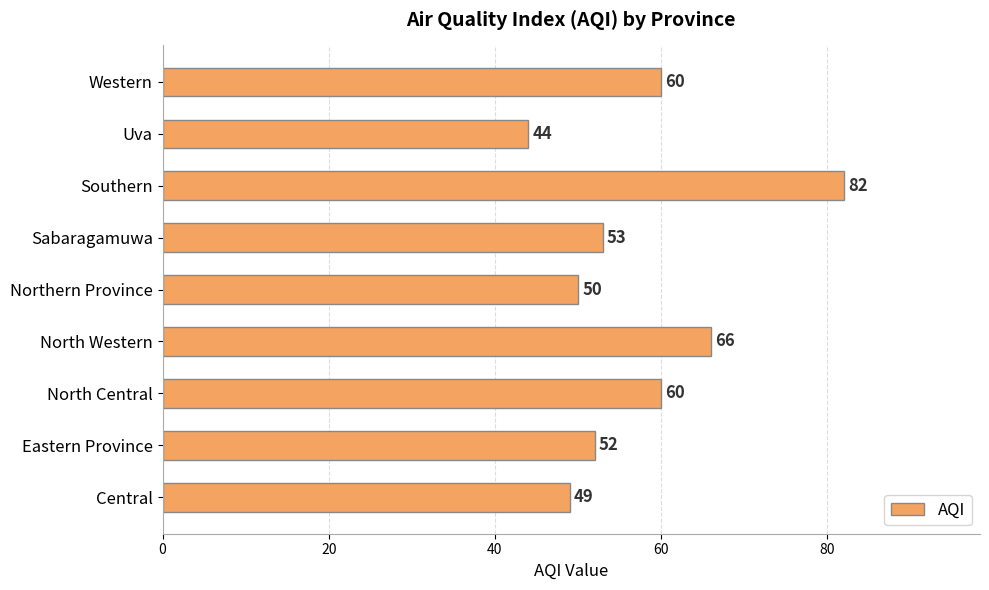

What is the minimum value shown in the chart?

44